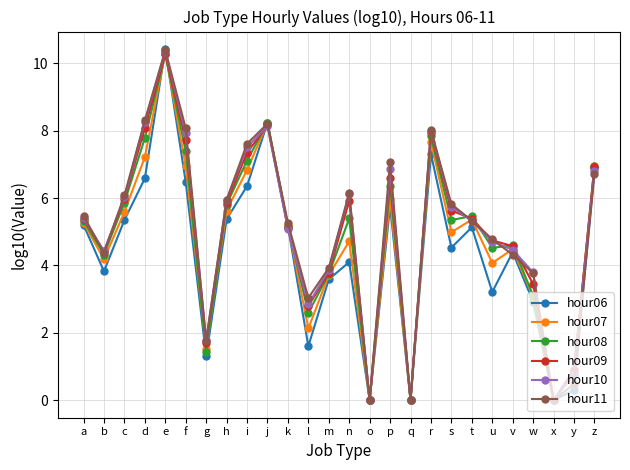

At which label does hour11 first exceed 5?

a